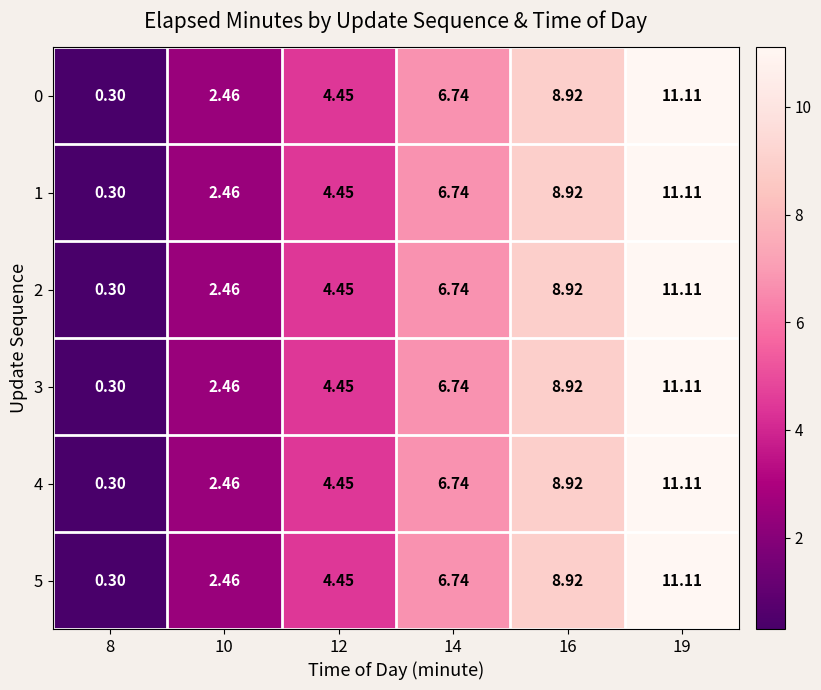

Is the value of 1 at 8 greater than the value of 5 at 19?

No